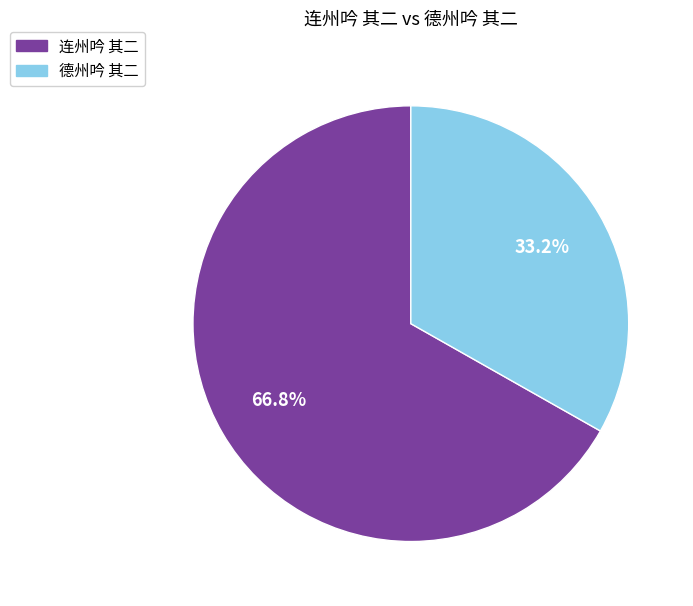

To the nearest percent, what is the combined percentage of 德州吟 其二 and 连州吟 其二?

100%